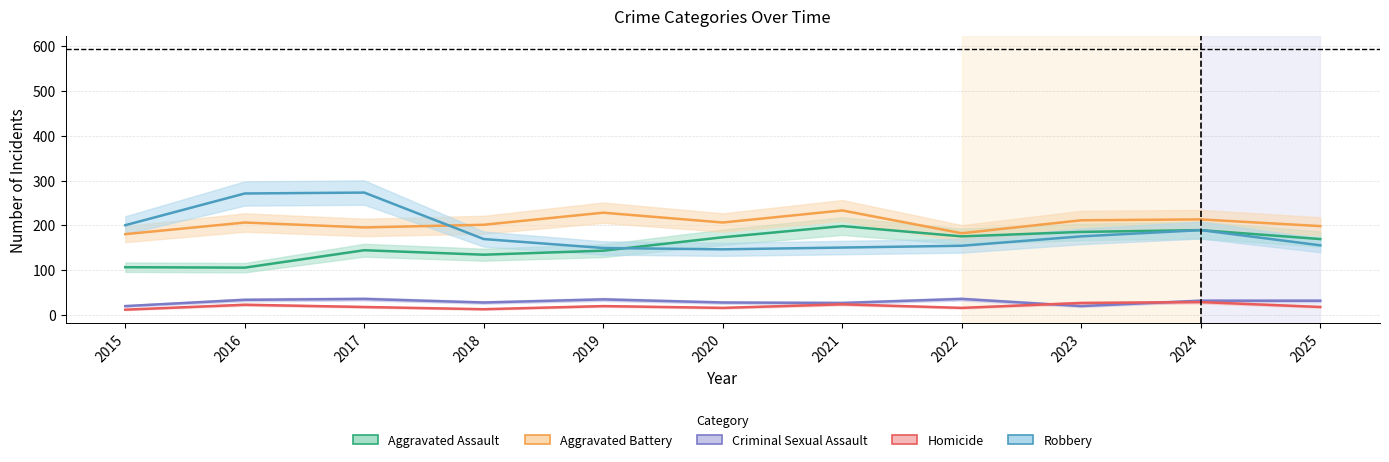

How many interior local valleys does the Criminal Sexual Assault series have?

3